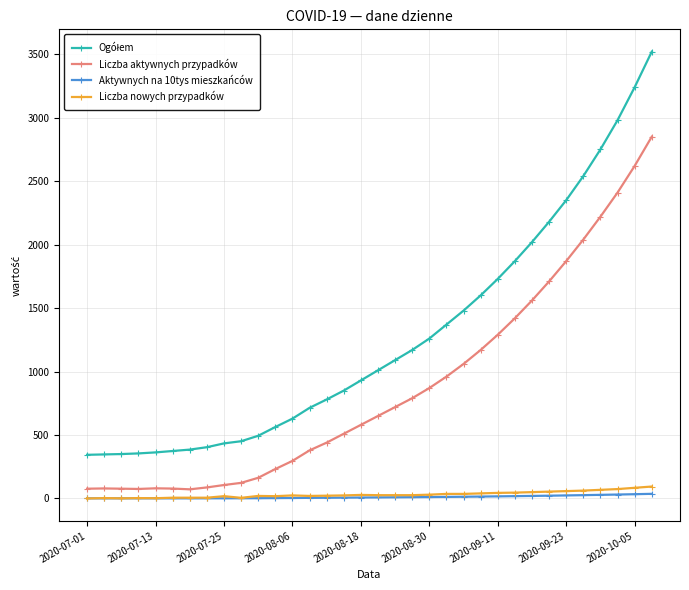

How many lines are shown in the chart?

4